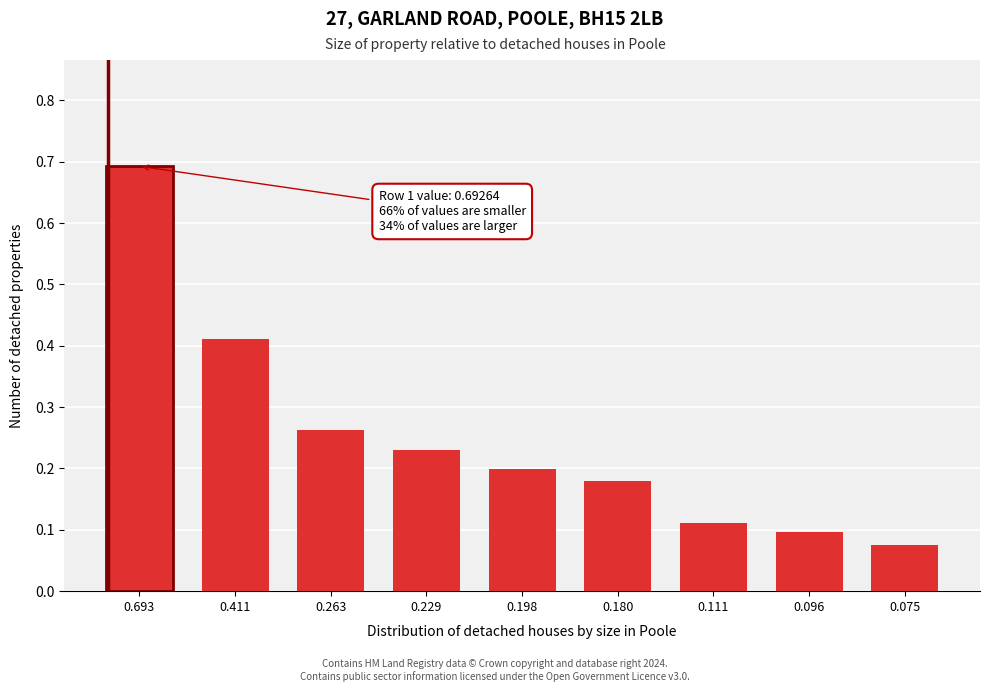

What is the sum of the values at 0.096 and 0.693?

0.8